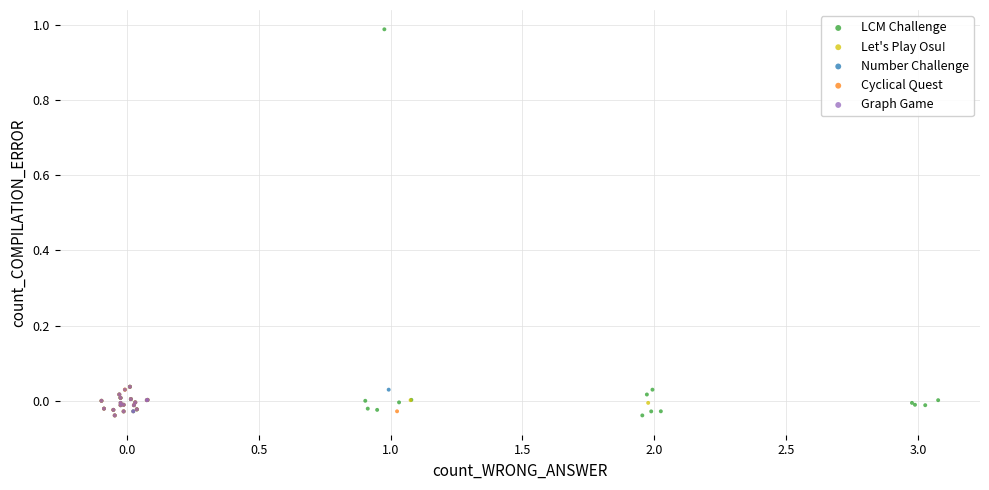

Which series has the largest Y range (max minus min)?

LCM Challenge